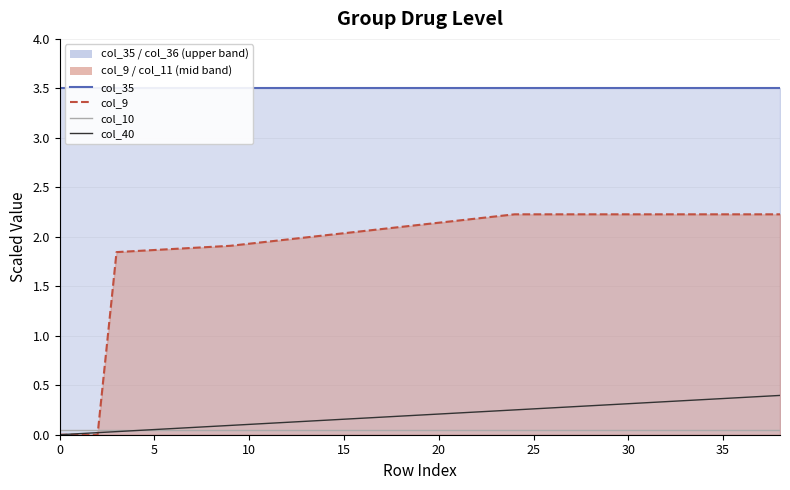

True or false: col_10 and col_35 intersect in this chart.

False